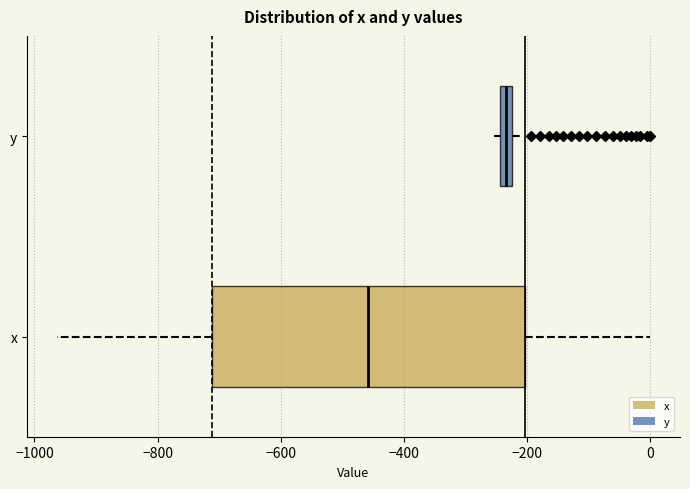

Where is the right edge of the box for x on the x-axis? The values are not printed on the chart, so give them approximately, as read against the axis.

-200